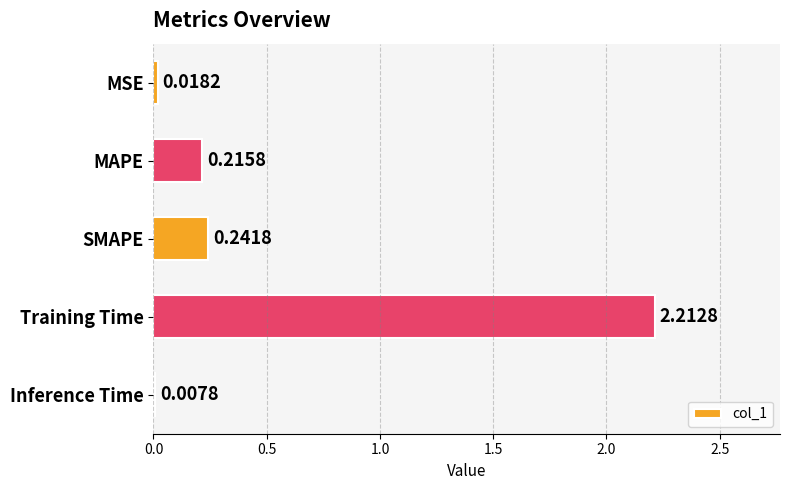

Which has a higher value, MAPE or Inference Time?

MAPE